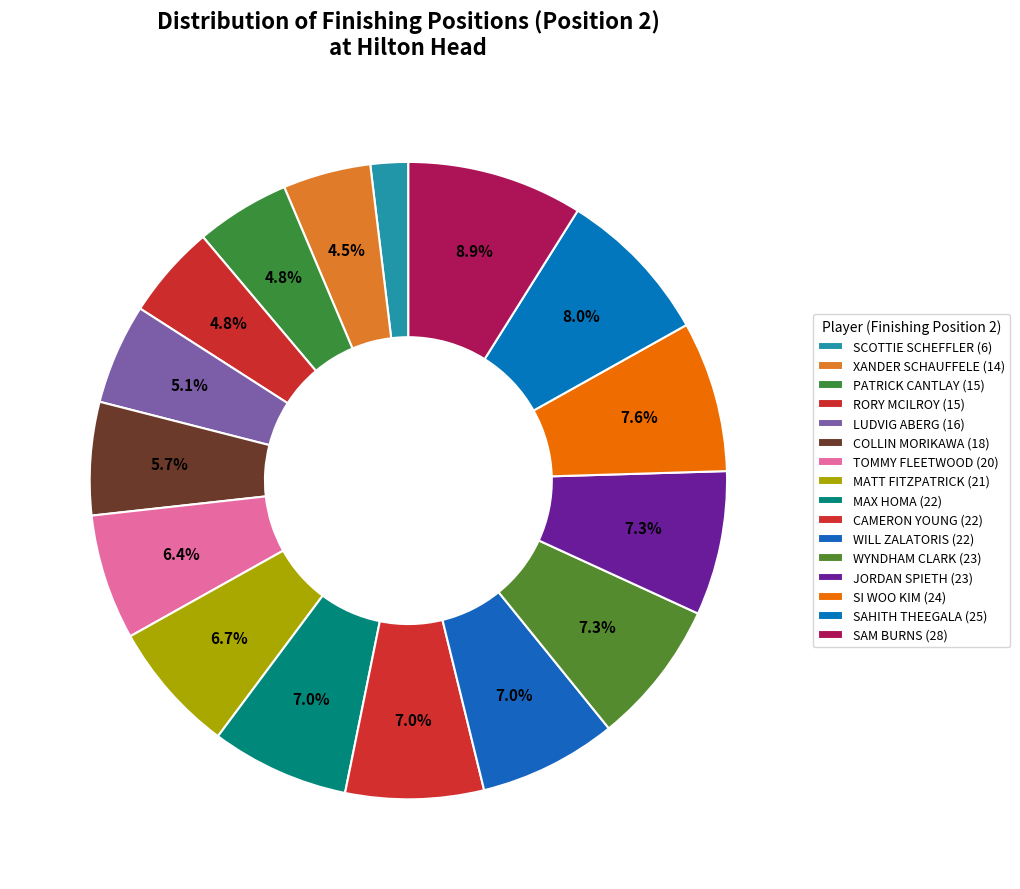

To the nearest percent, what portion does XANDER SCHAUFFELE represent?

4%